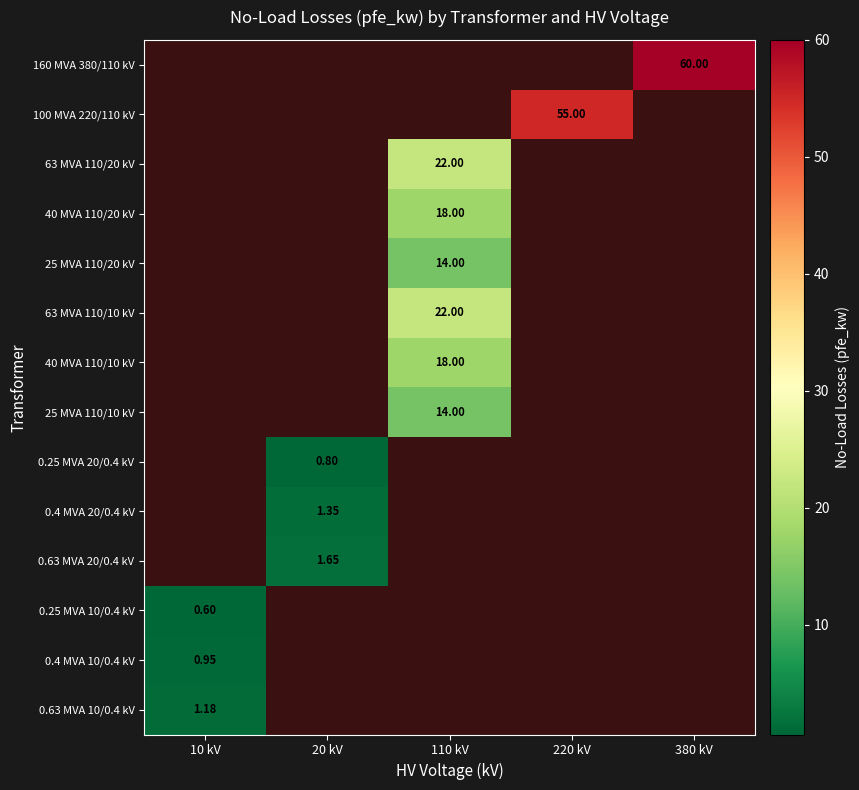

True or false: 0.25 MVA 20/0.4 kV has a value of 0.8 at 20 kV.

True